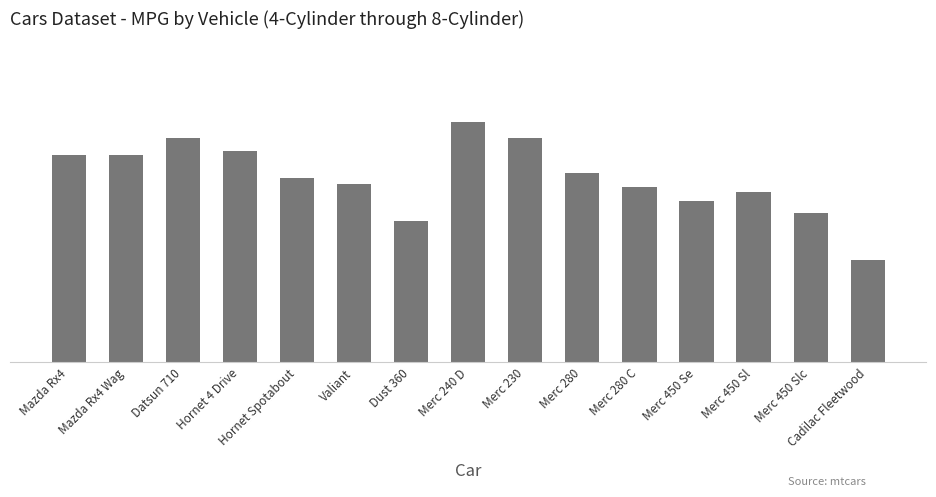

Reading left to right, extract all data points from this chart.

21.0	21.0	22.8	21.4	18.7	18.1	14.3	24.4	22.8	19.2	17.8	16.4	17.3	15.2	10.4